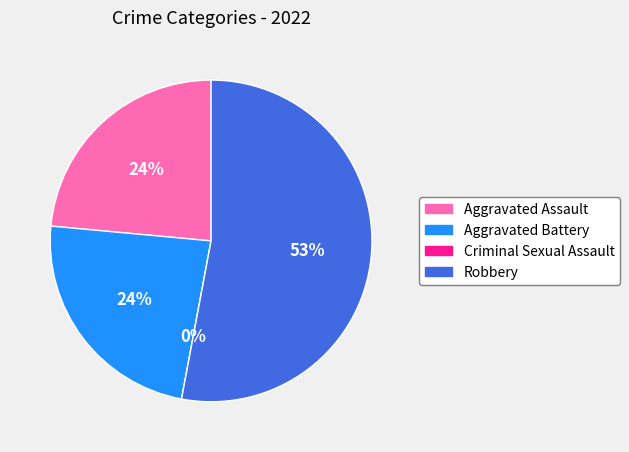

Which slice is the smallest?

Criminal Sexual Assault